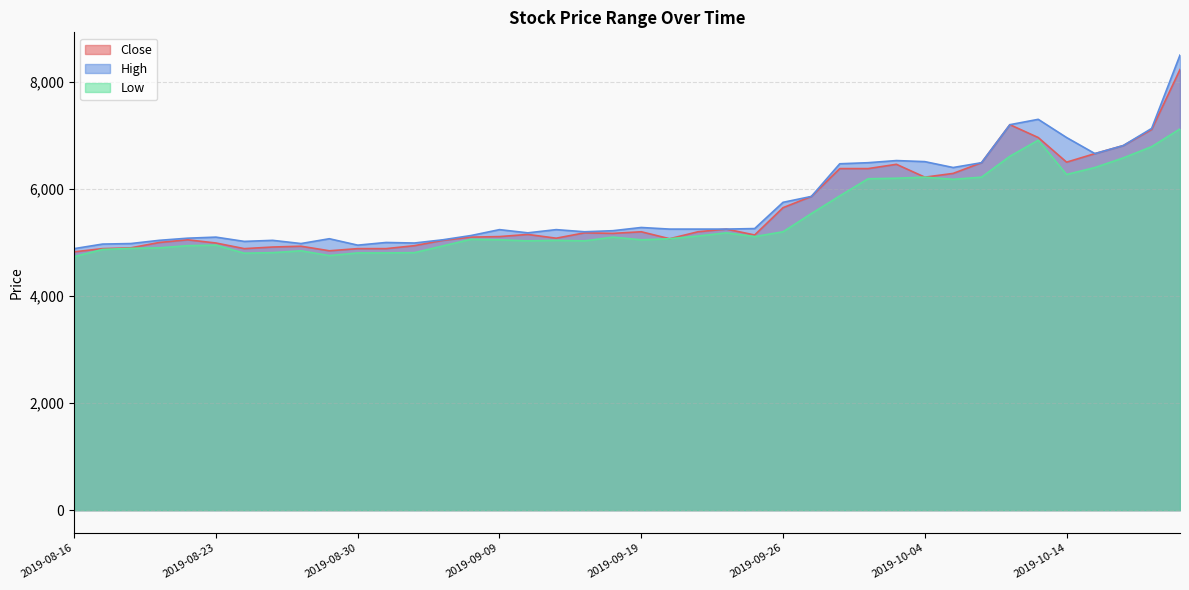

Which category has the lowest value in the Low series?

2019-08-16